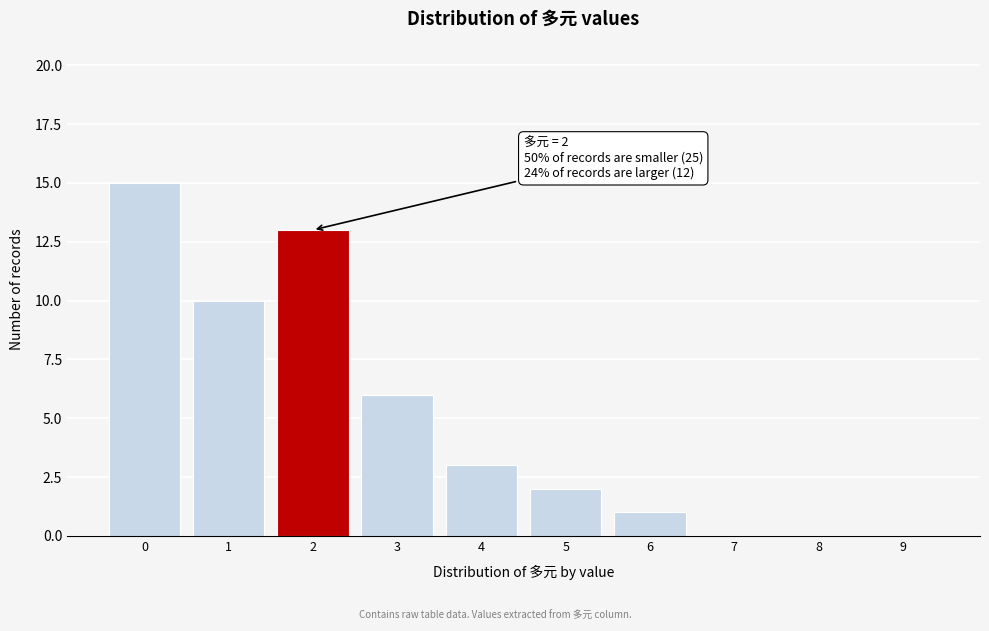

Reading left to right, transcribe all the data shown in this chart.

0=15	1=10	2=13	3=6	4=3	5=2	6=1	7=0	8=0	9=0